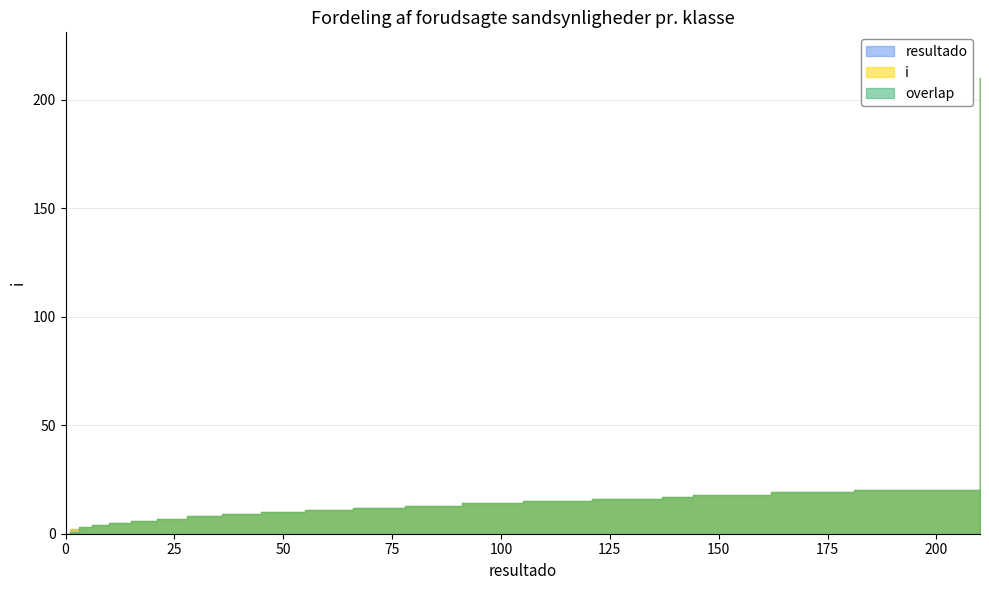

What is the value of the resultado point at the 14th from the left?

78